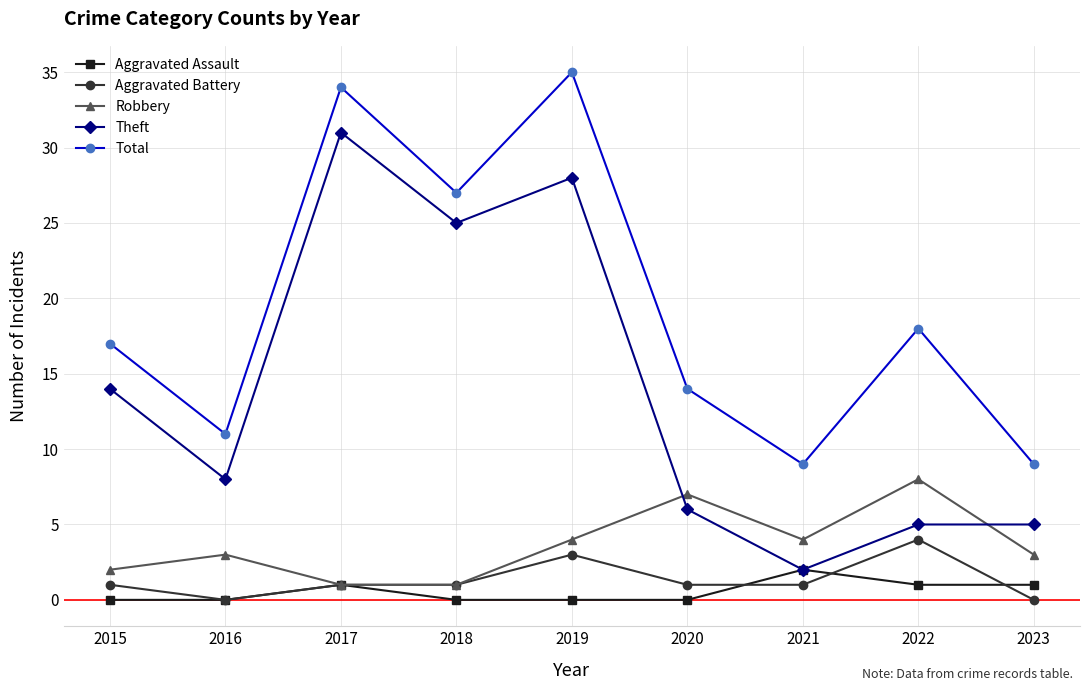

Reading left to right, what are all the values shown in this chart?

Aggravated Assault: 0	0	1	0	0	0	2	1	1
Aggravated Battery: 1	0	1	1	3	1	1	4	0
Robbery: 2	3	1	1	4	7	4	8	3
Theft: 14	8	31	25	28	6	2	5	5
Total: 17	11	34	27	35	14	9	18	9